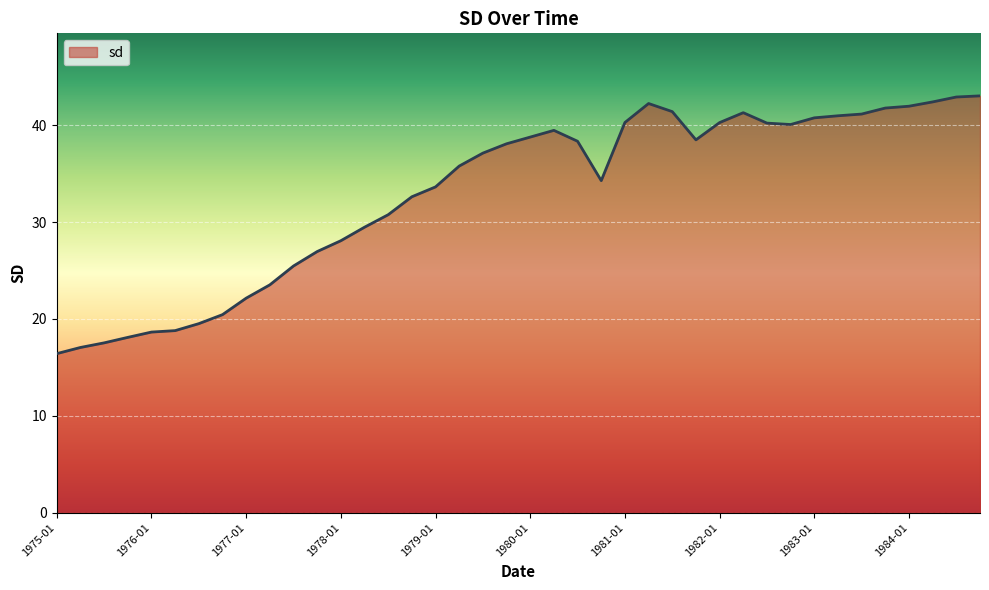

What is the greatest value displayed?

43.0